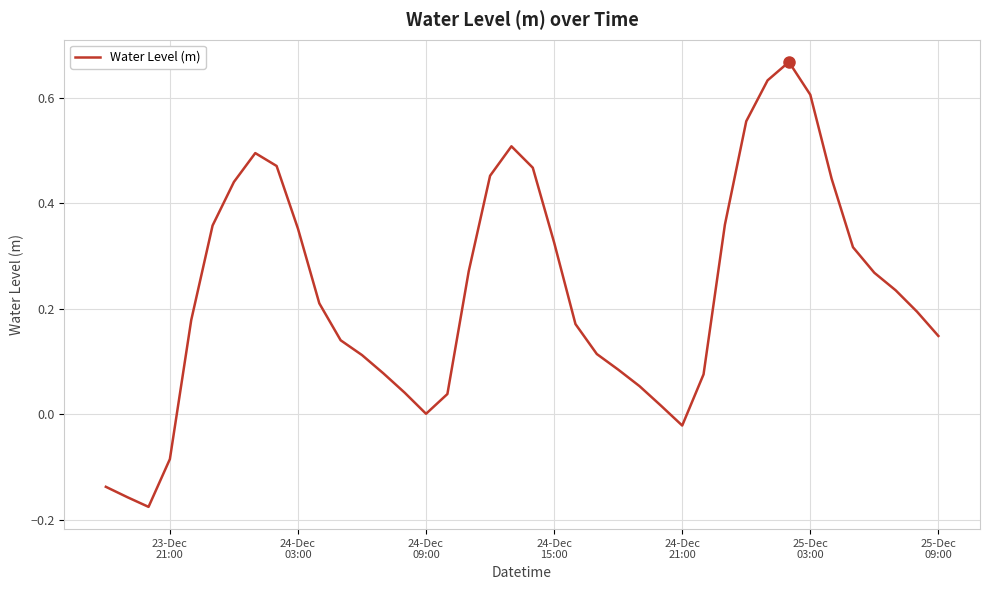

What is the difference between the maximum and minimum values?

0.8